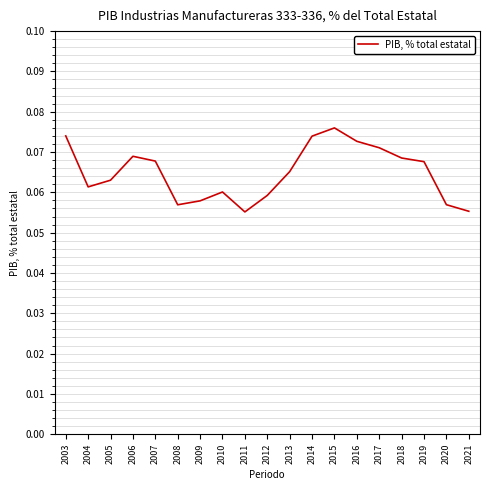

Between 2013 and 2011, which is larger?

2013